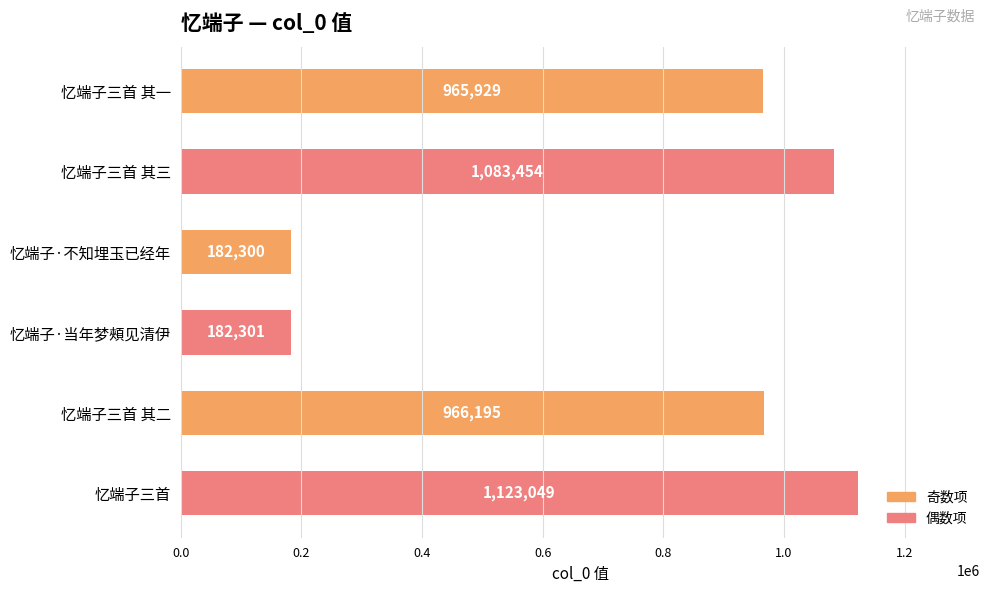

How many distinct data groups are displayed?

1